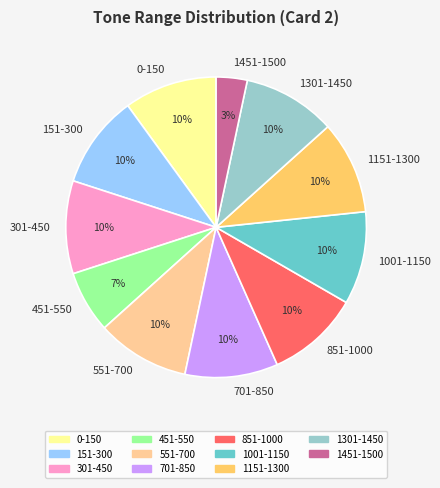

True or false: 151-300 accounts for 10% of the total.

True